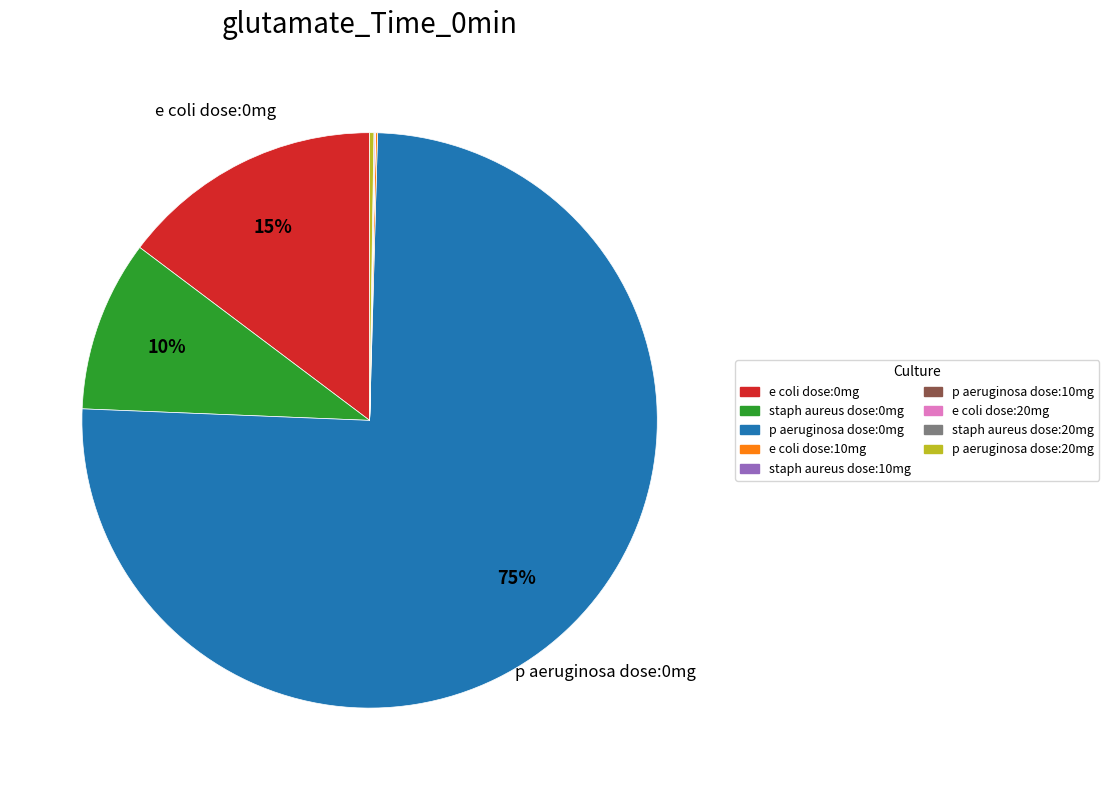

Which category accounts for the majority?

p aeruginosa dose:0mg